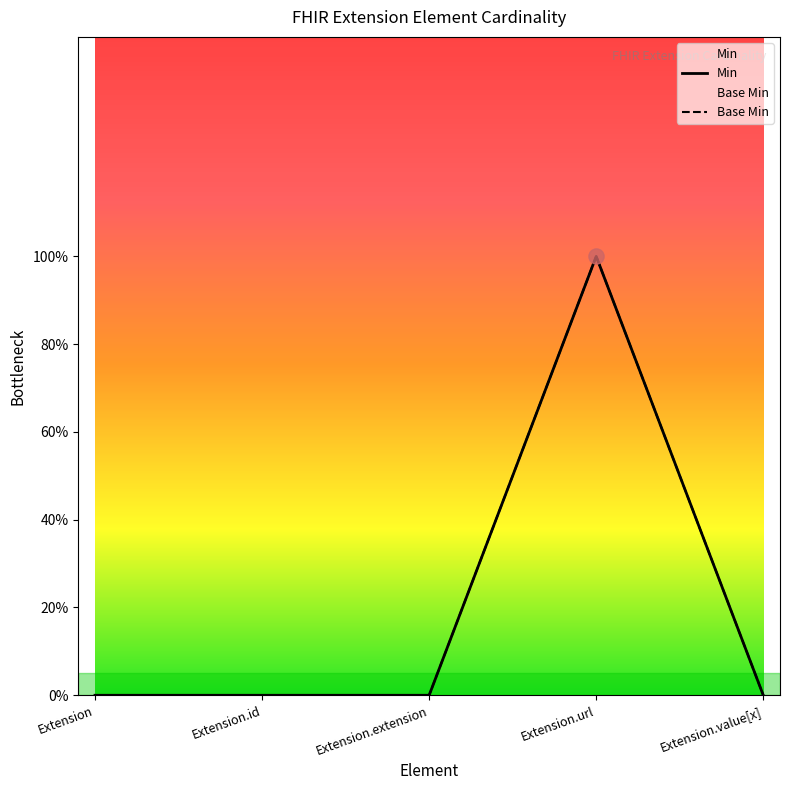

What are all the series names shown in the legend?

Min, Base Min